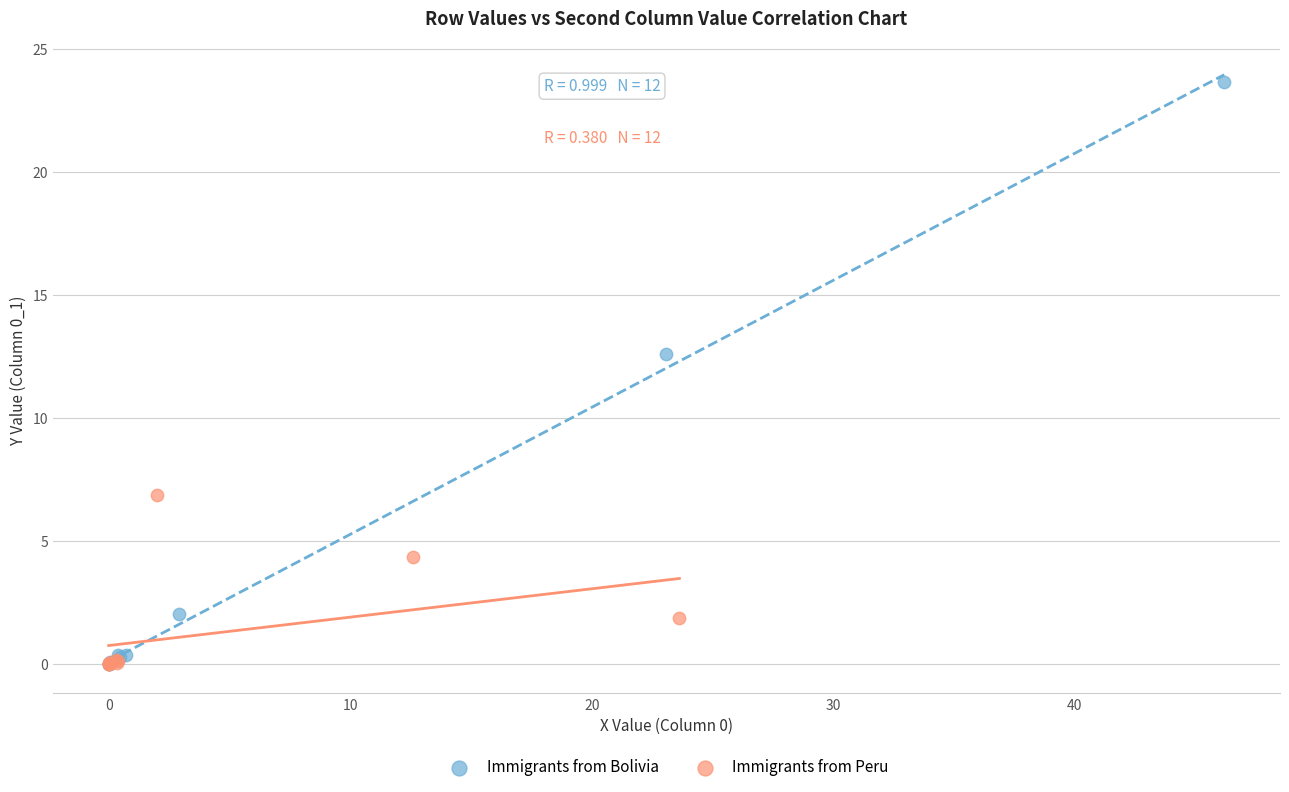

Which series contains the highest Y value?

Immigrants from Bolivia